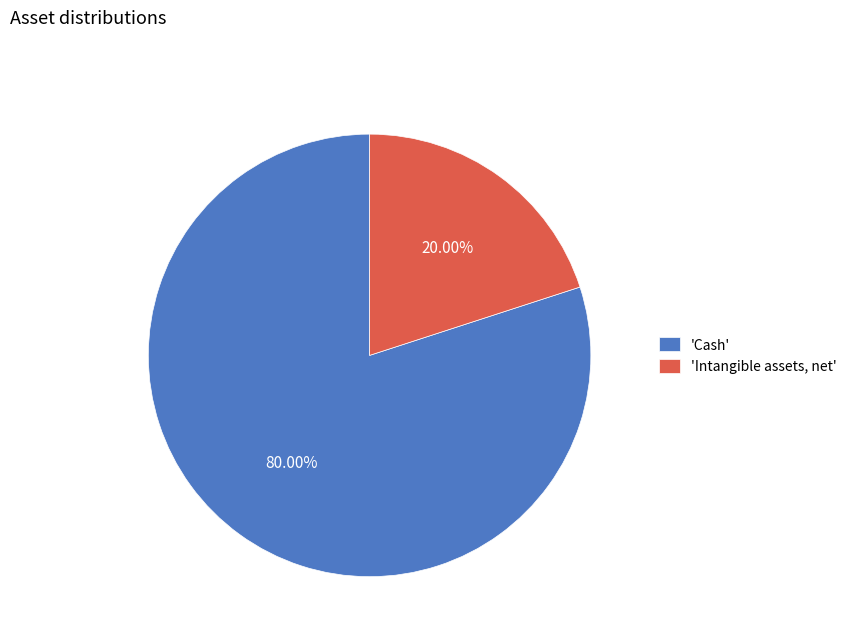

What is the ratio of the value at 'Cash' to the value at 'Intangible assets, net'?

4.0